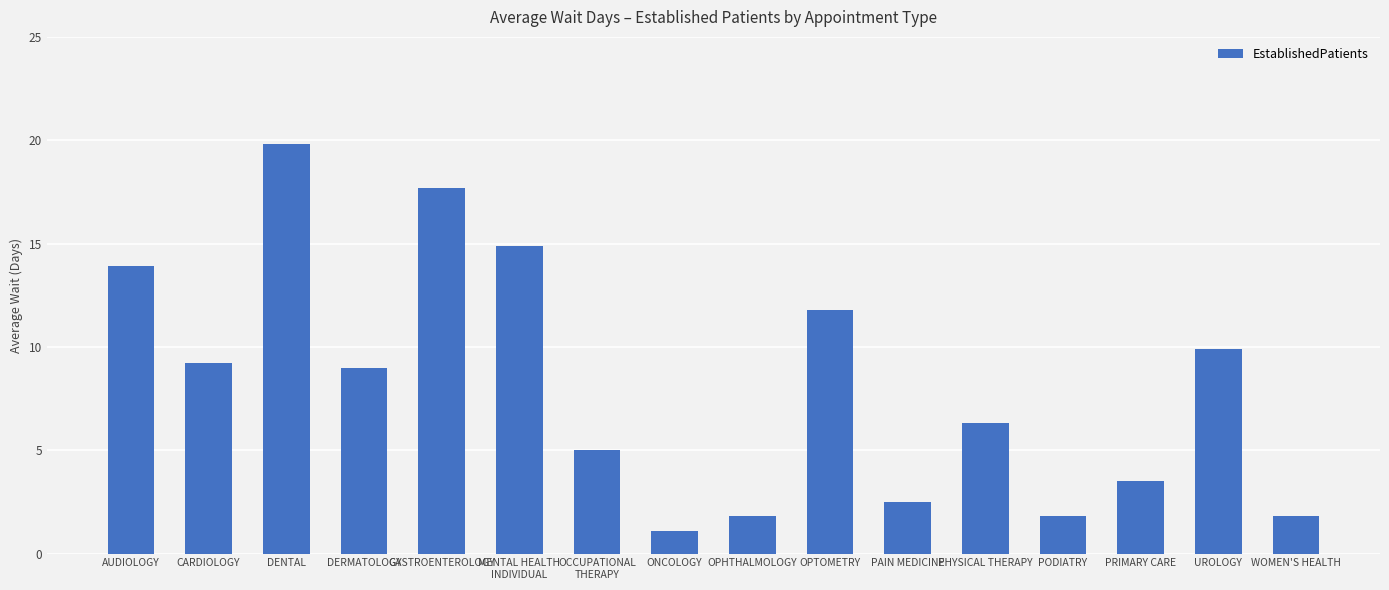

What is the greatest value displayed?

19.8